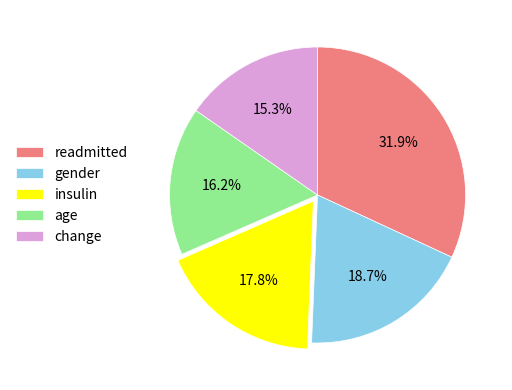

Is change the majority of the pie?

No